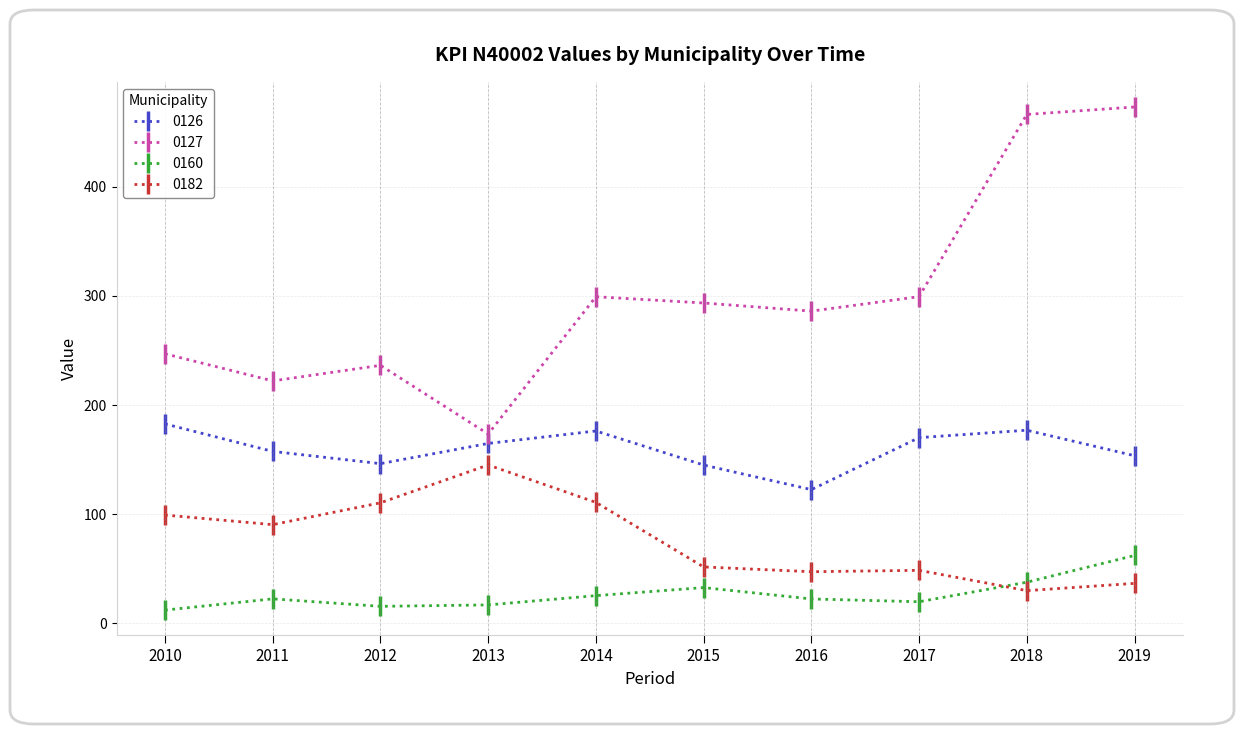

At how many categories does at least one series exceed 372?

2